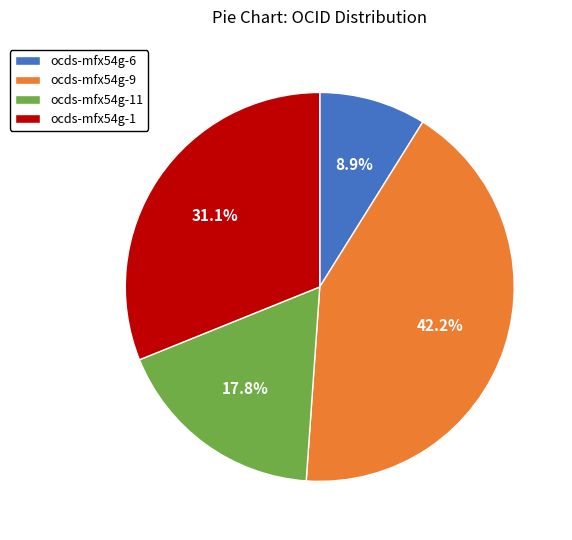

Which slice is the largest?

ocds-mfx54g-9